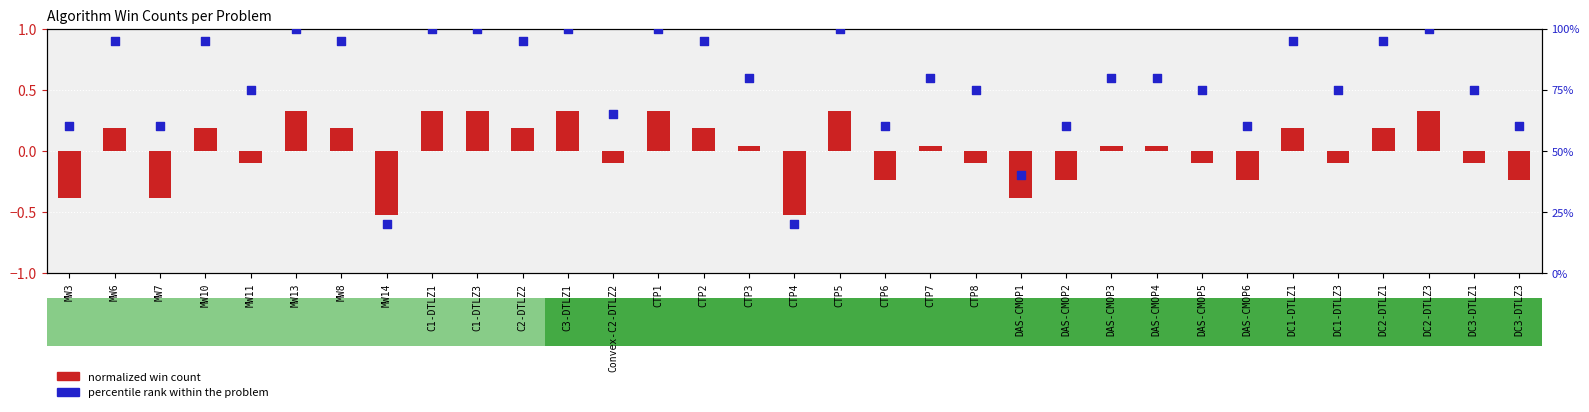

What is the total value across all series at DC1-DTLZ1?

1.1